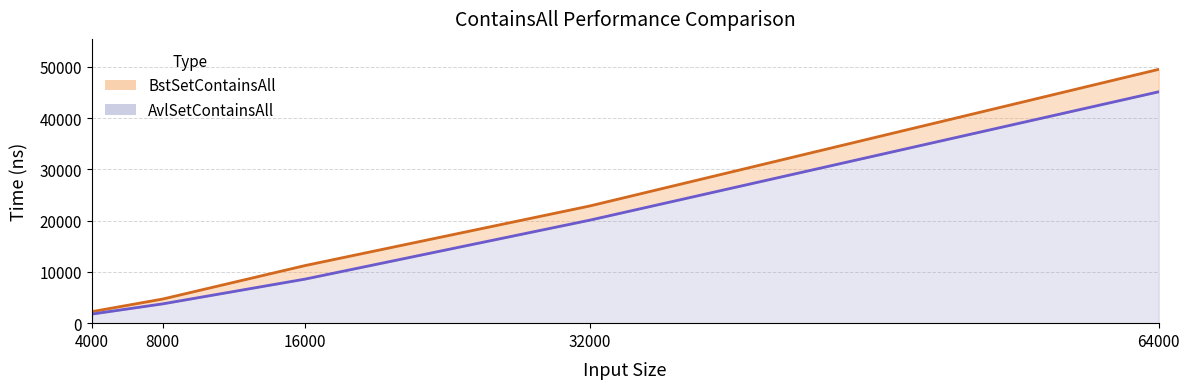

List the labels in order of BstSetContainsAll value, largest first.

64000, 32000, 16000, 8000, 4000